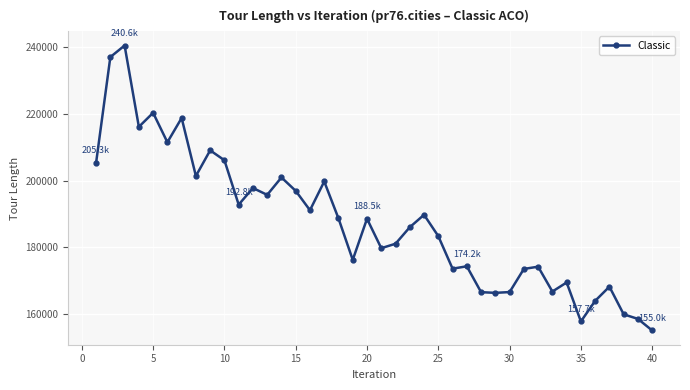

What is the value of the 21st point from the left?

179687.7